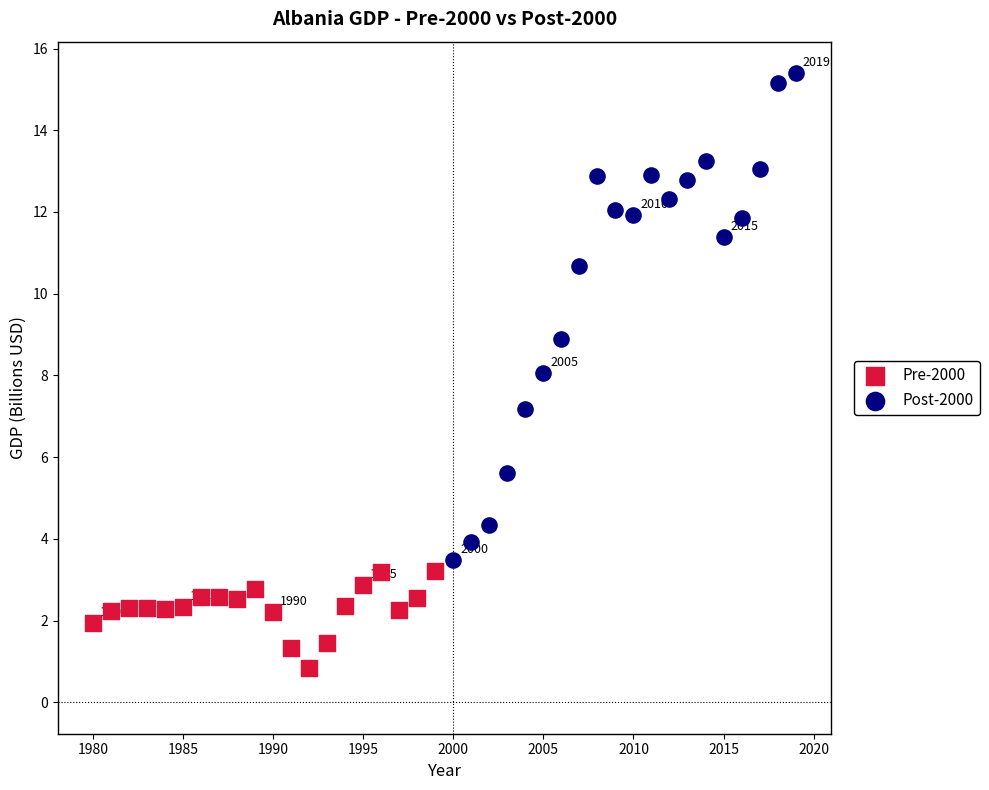

What are all the series names shown in the legend?

Pre-2000, Post-2000